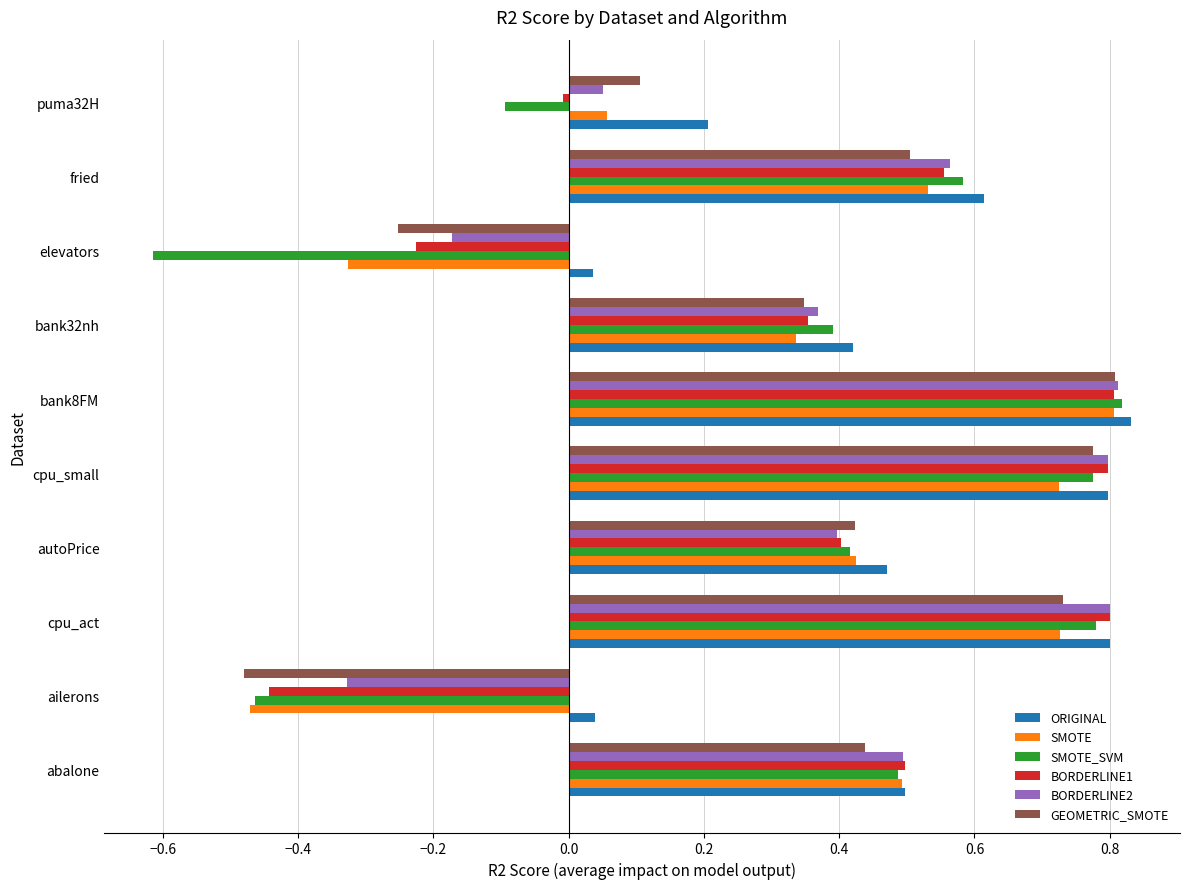

Which series has the widest spread of values?

SMOTE_SVM